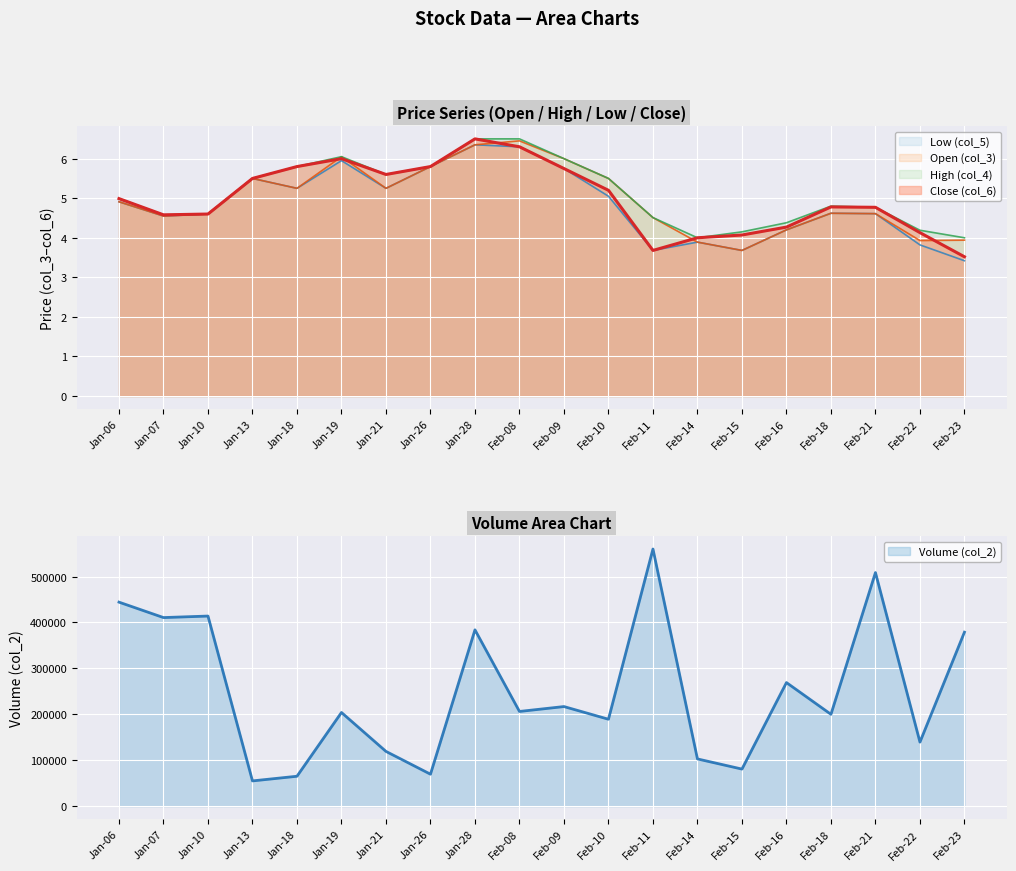

Which series has the widest spread of values?

Volume (col_2)